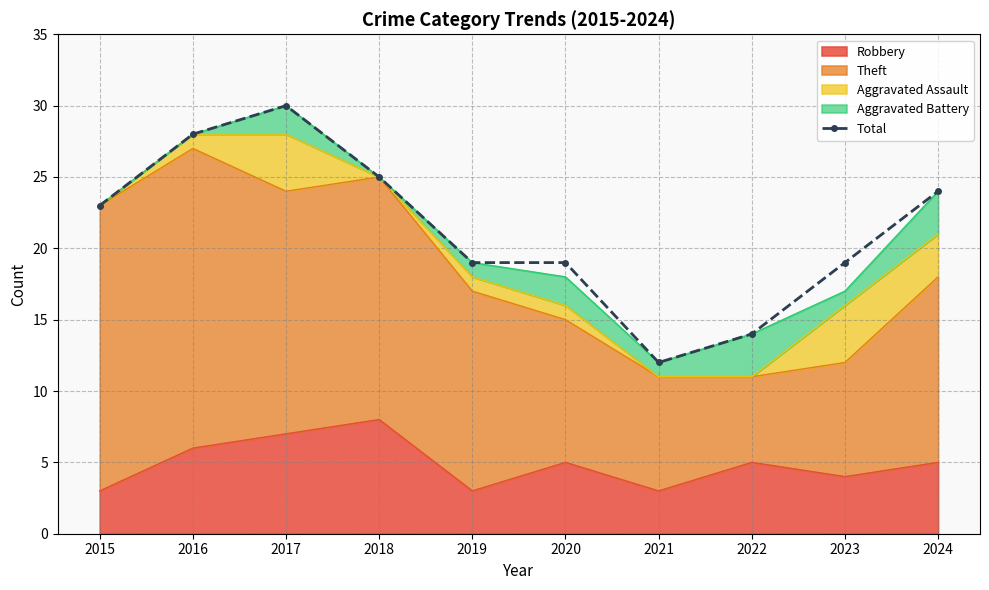

What is the approximate value at 2024?

24